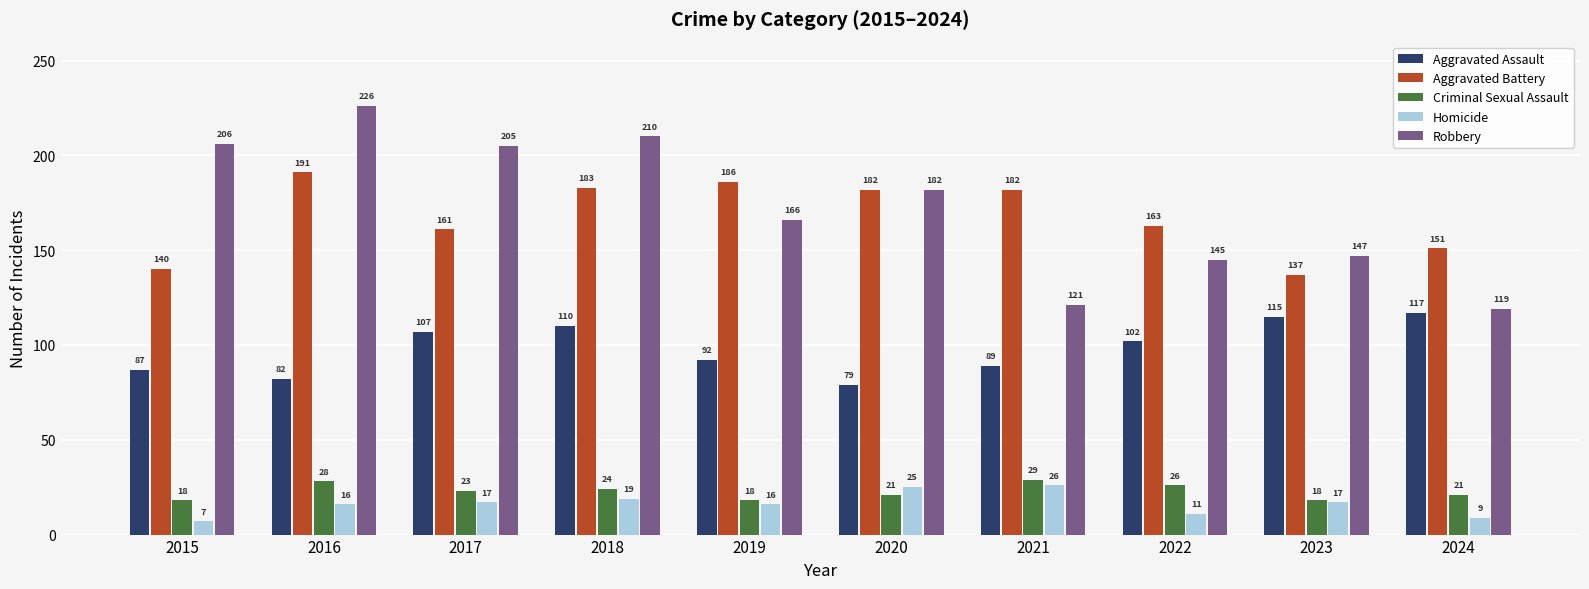

Rank the series by their maximum value, from lowest to highest.

Homicide, Criminal Sexual Assault, Aggravated Assault, Aggravated Battery, Robbery